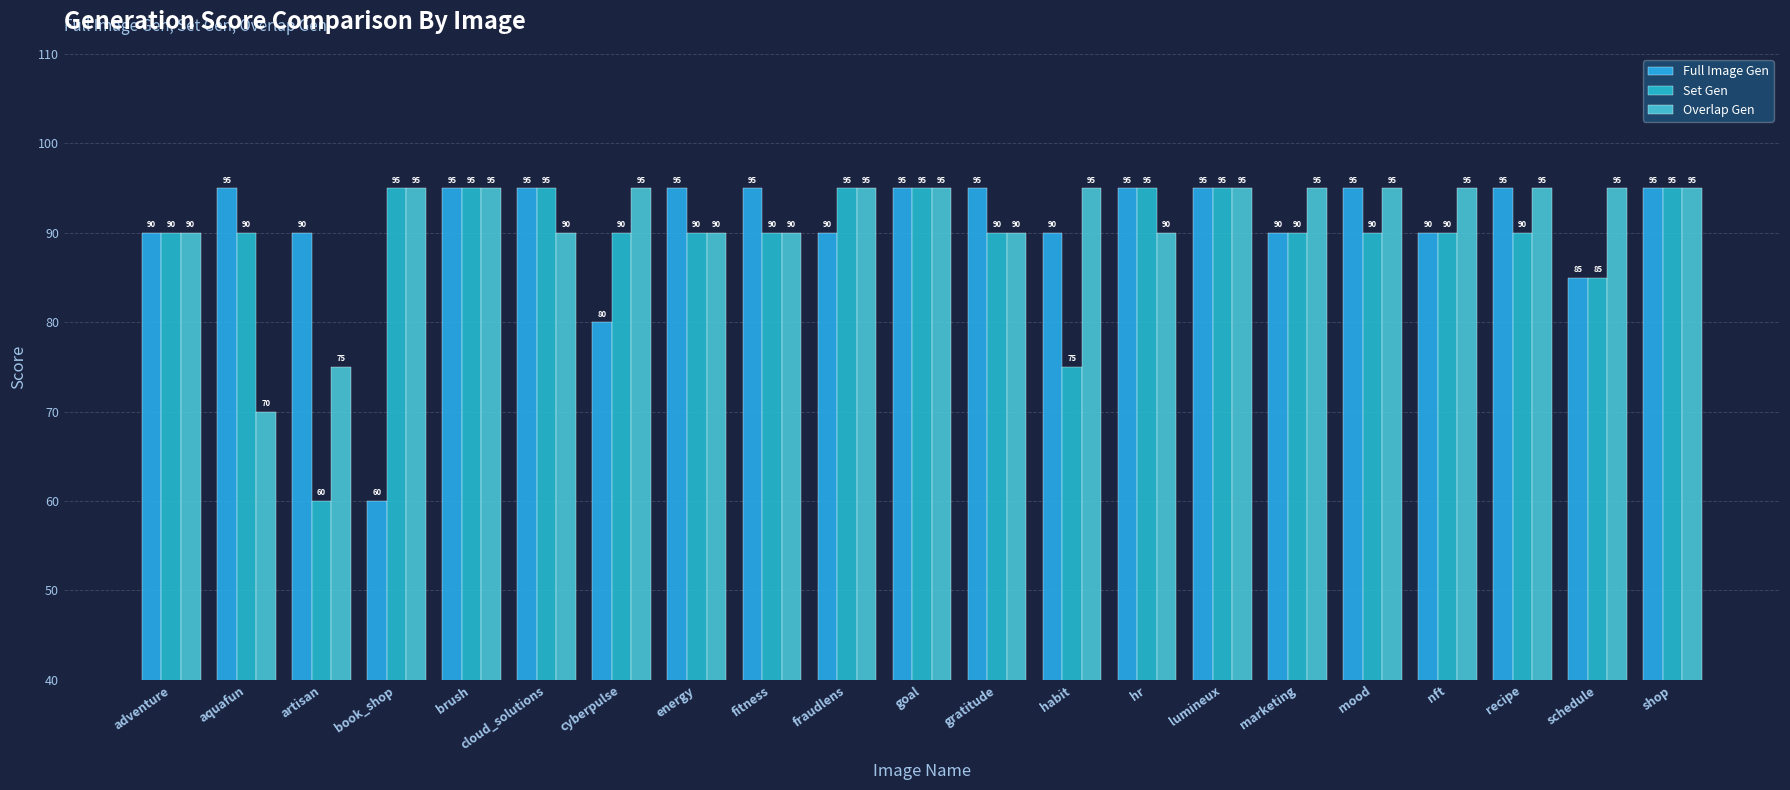

Count the number of categories in the chart.

21